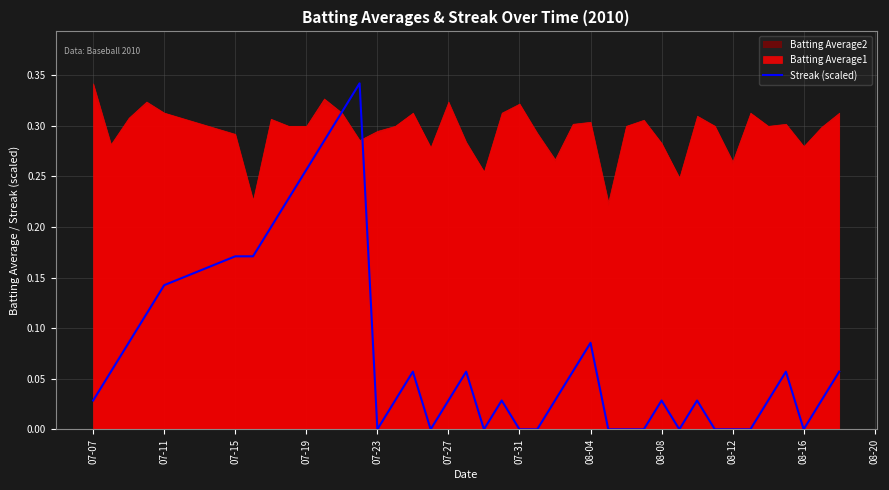

True or false: Streak (scaled) has a value of 0.2 at 07-23.

False